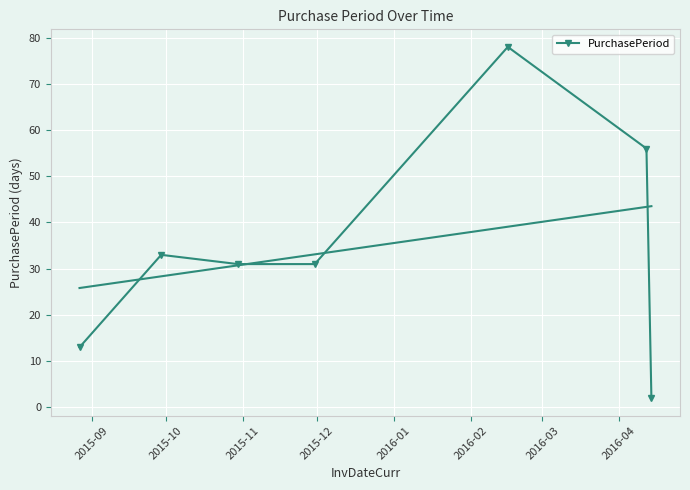

Count the number of data series in this chart.

1